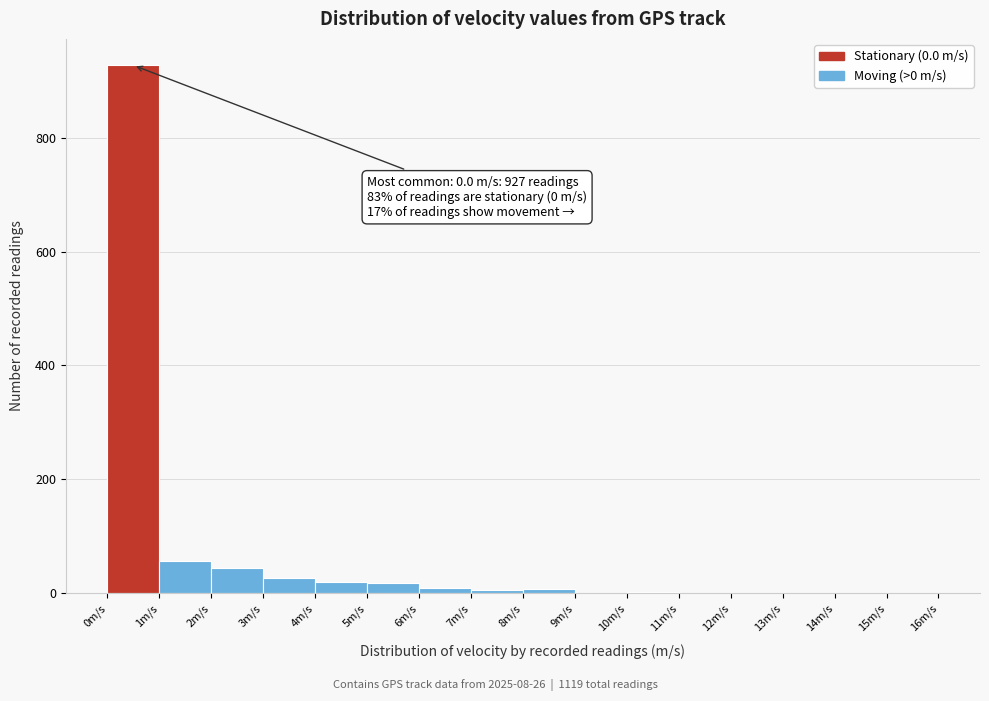

Which range on the x-axis has the tallest bar?

0 to 1